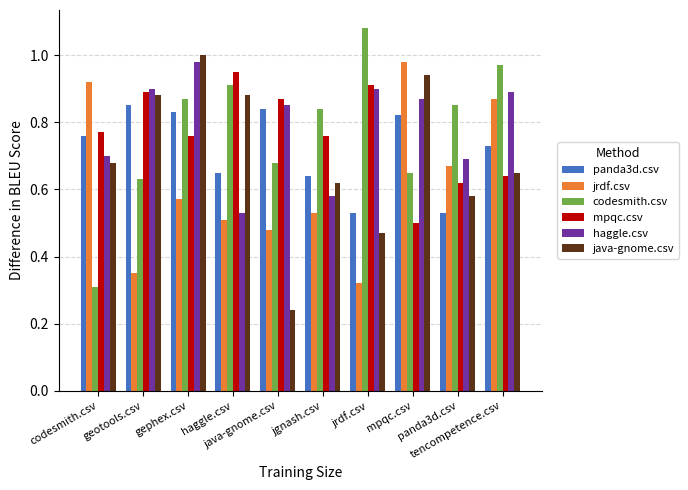

Is it true that java-gnome.csv equals 0.3 at jrdf.csv?

False